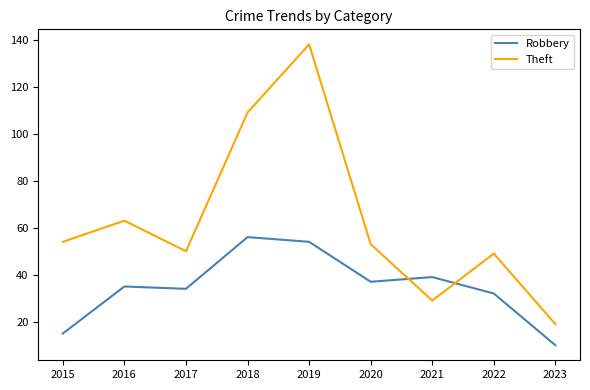

True or false: Robbery has a value of 12 at 2017.

False